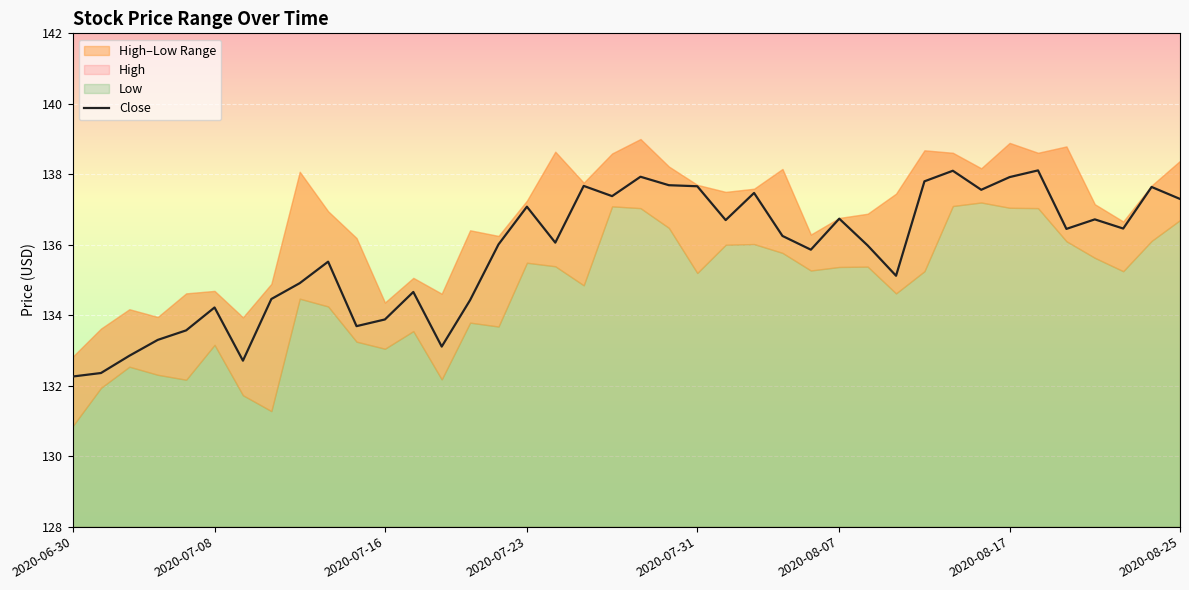

What is the minimum value for Close?

132.3